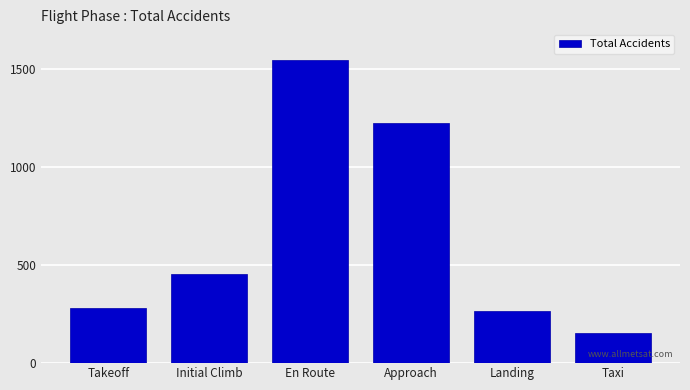

What is the sum of all values?

3919